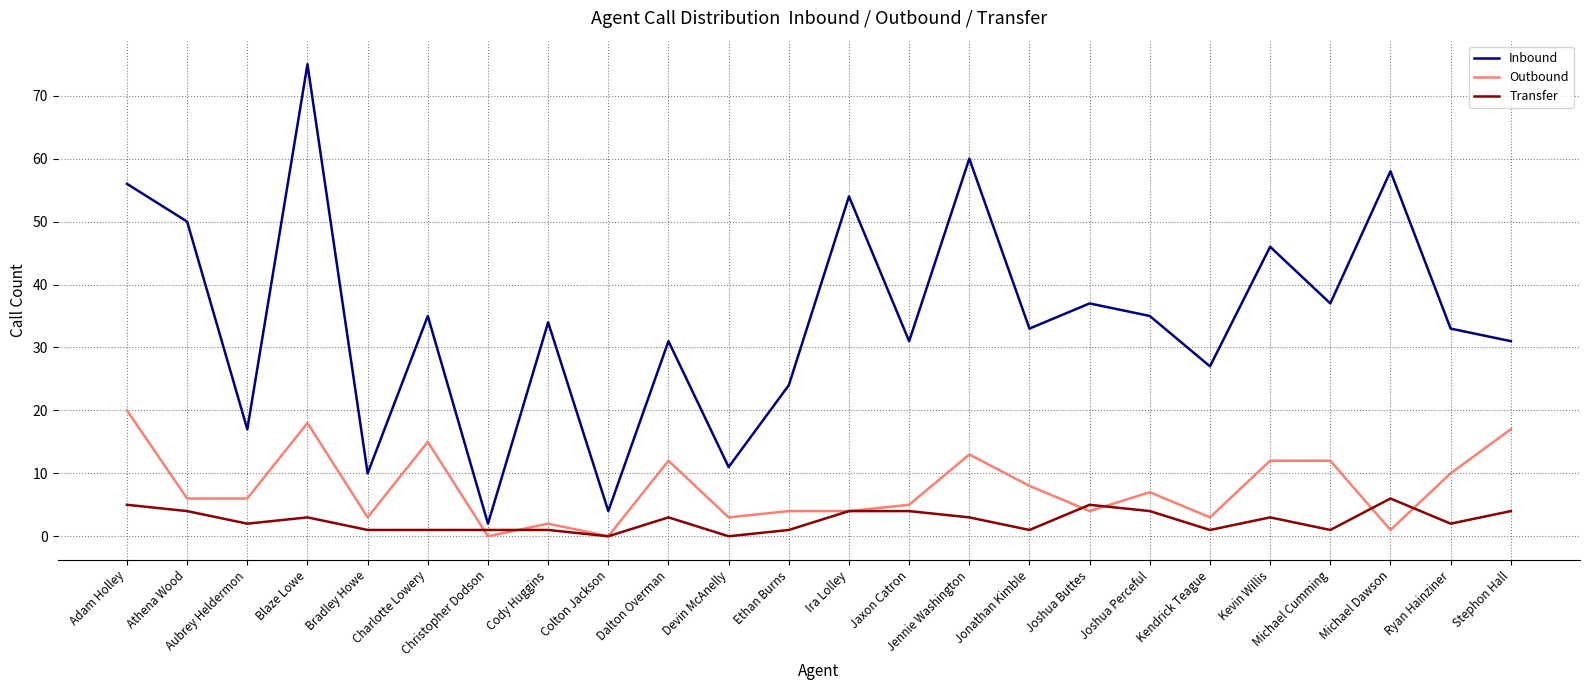

Is it true that Outbound equals 19 at Michael Cumming?

False